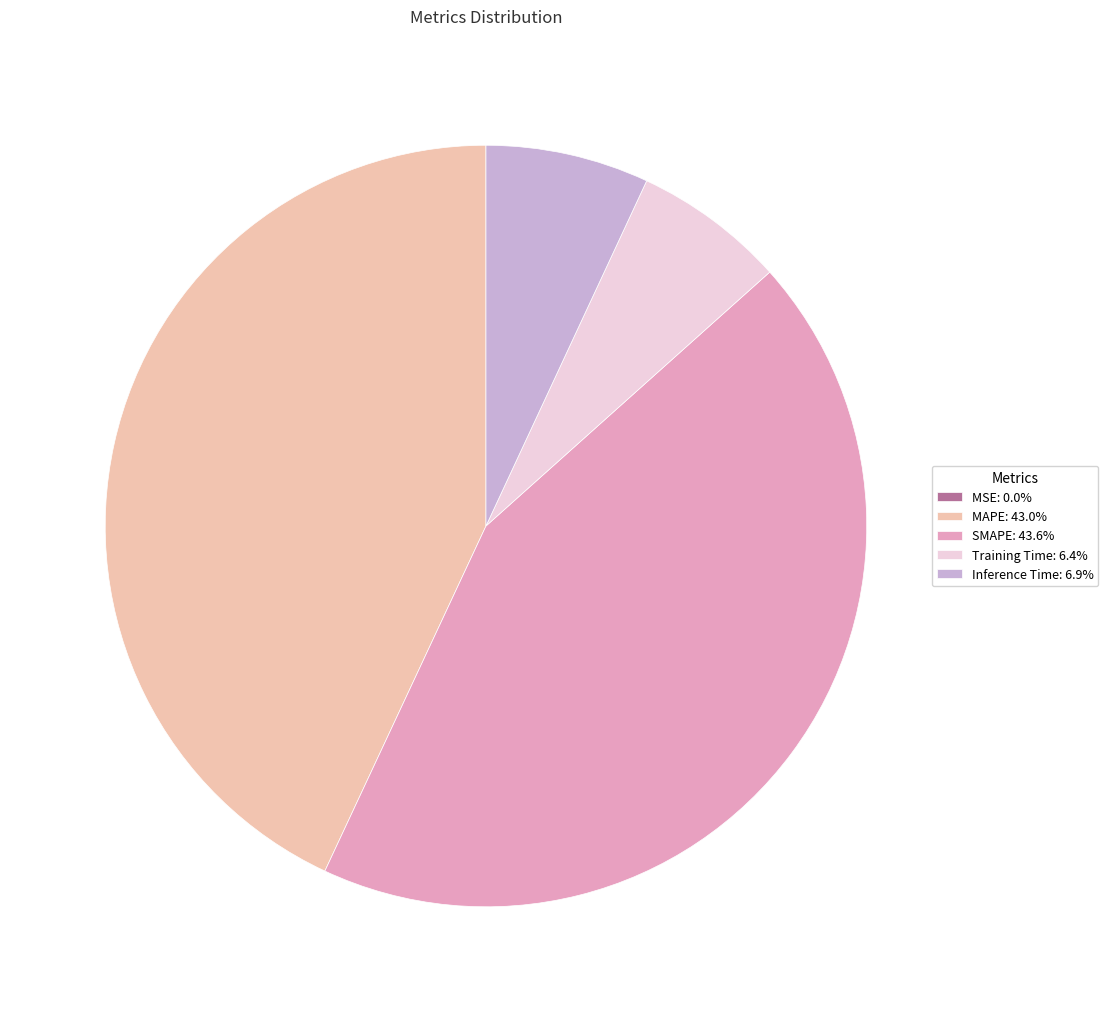

The SMAPE slice represents 50% of the pie. True or false?

False